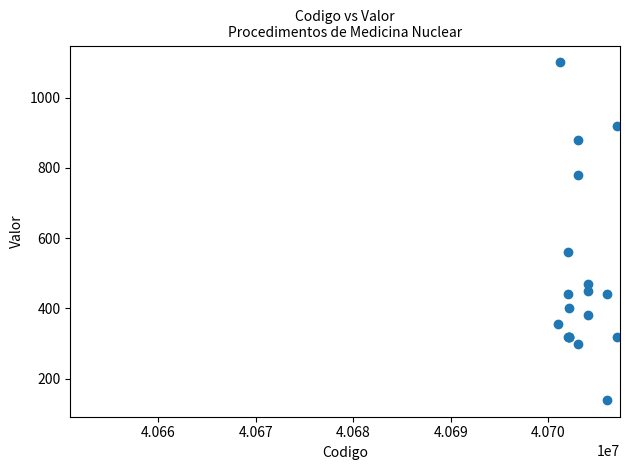

What Y value in the scatter plot is closest to 620?

560